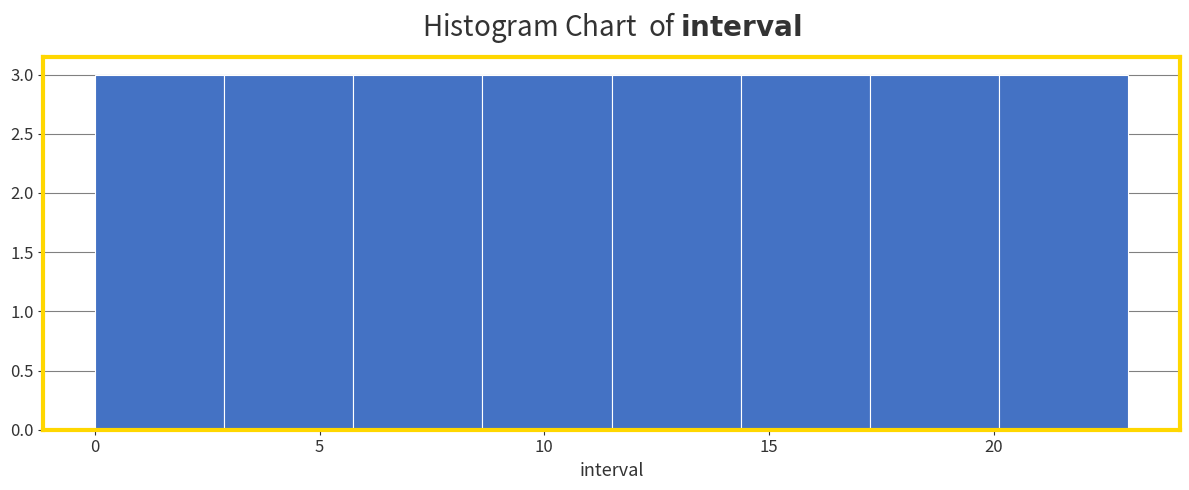

Reading left to right, transcribe this chart: for each bar, give the range it covers on the x-axis and its height. Neither the bar edges nor the heights are printed on the chart, so give them approximately, as read against the axes.

0.0 to 3.0: 3
3.0 to 6.0: 3
6.0 to 8.5: 3
8.5 to 11.5: 3
11.5 to 14.5: 3
14.5 to 17.5: 3
17.5 to 20.0: 3
20.0 to 23.0: 3